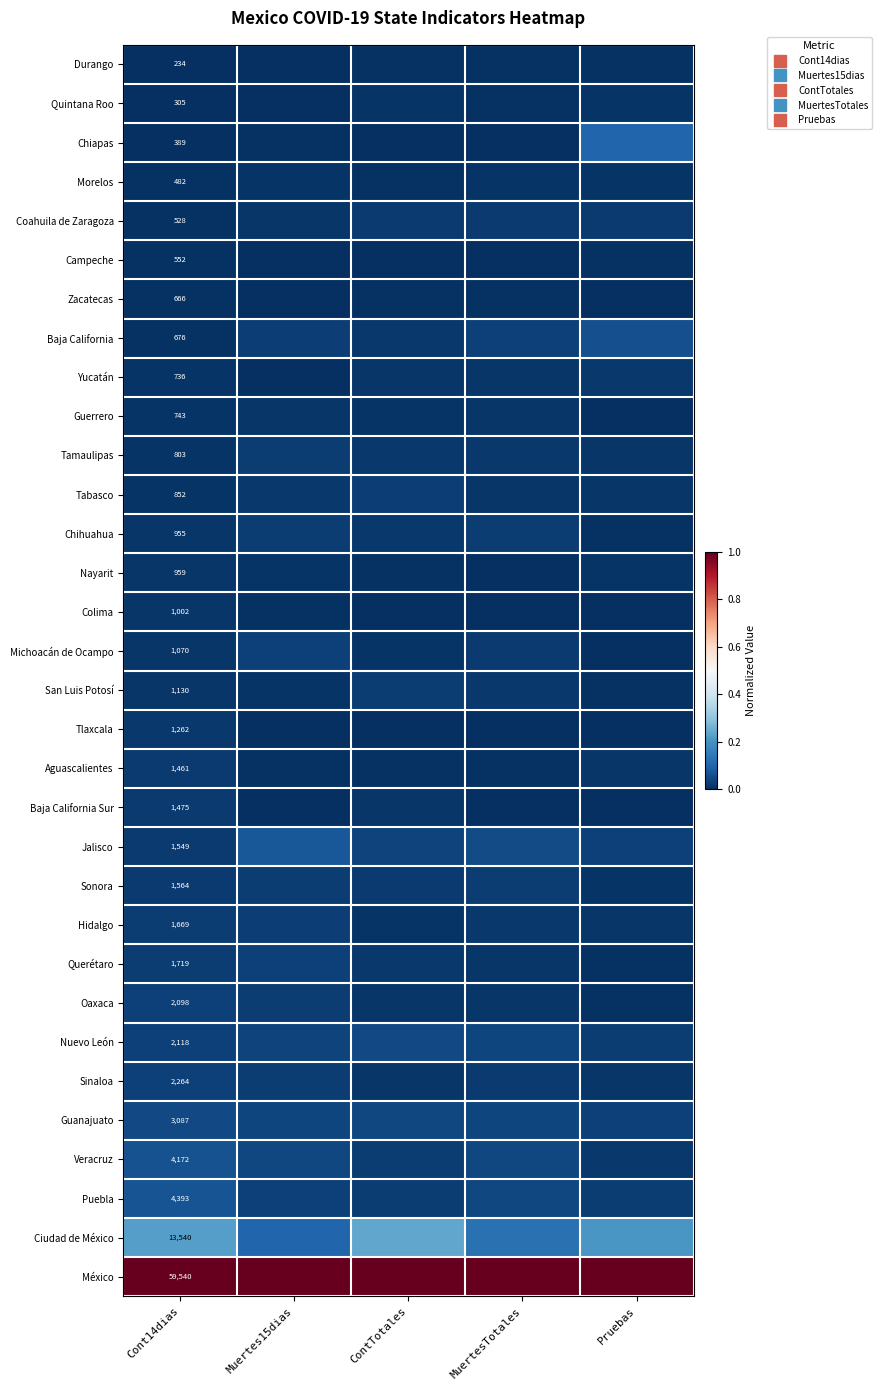

Which series changed the most between MuertesTotales and Pruebas?

Chiapas